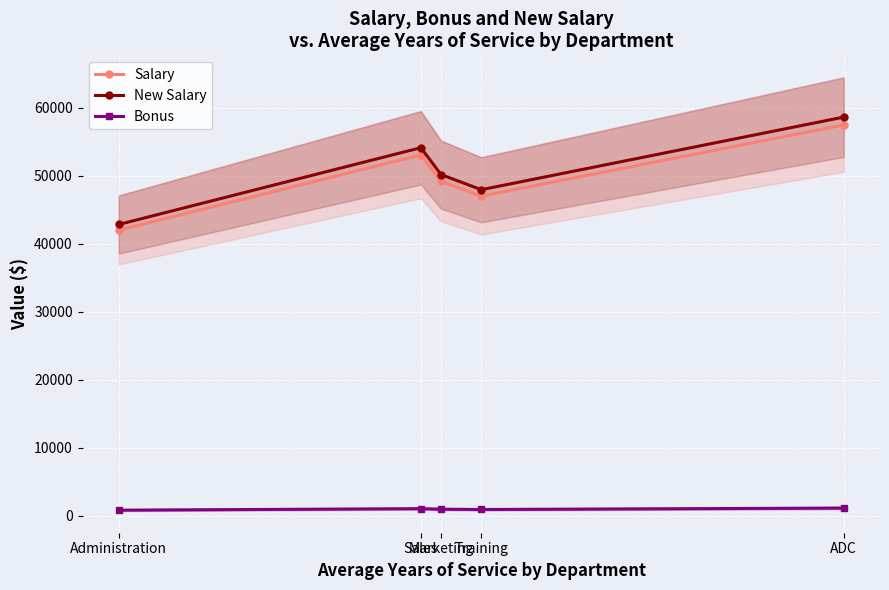

What is the difference between the New Salary values at Sales and ADC?

4498.3